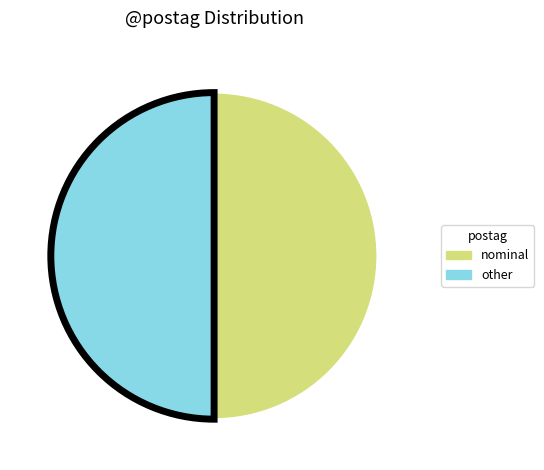

Count the number of slices in the pie.

2